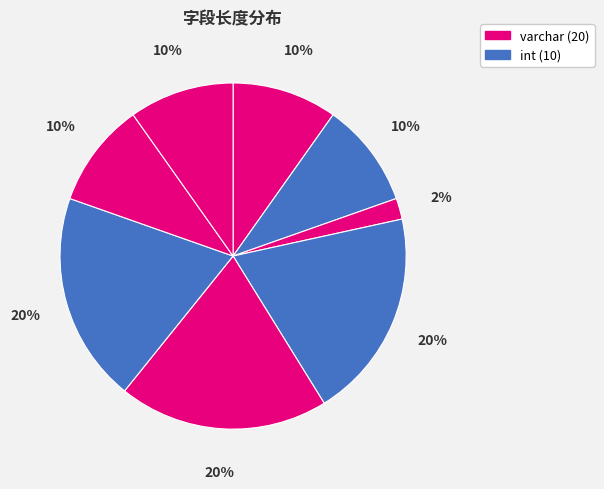

Is there a majority slice in this chart?

No